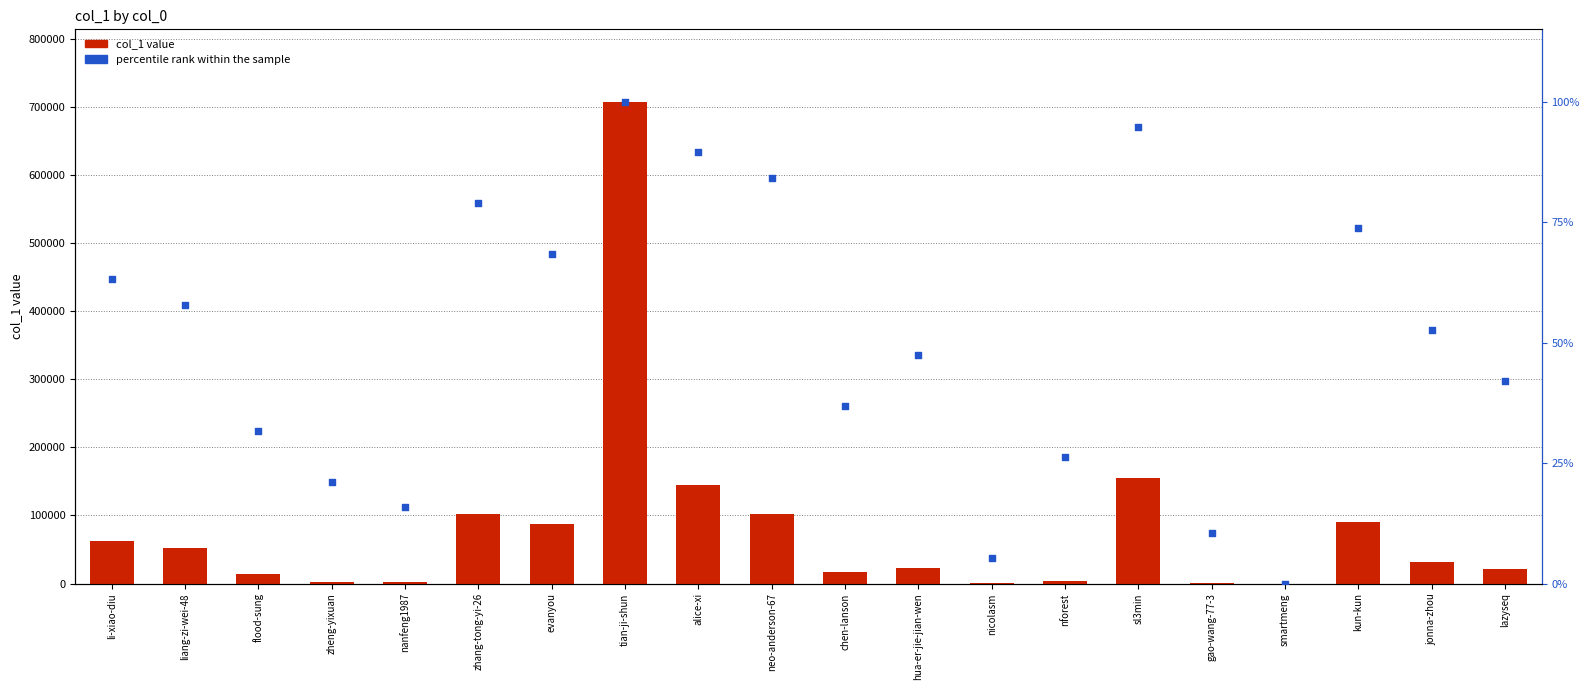

What are all the series names shown in the legend?

col_1 value, percentile rank within the sample